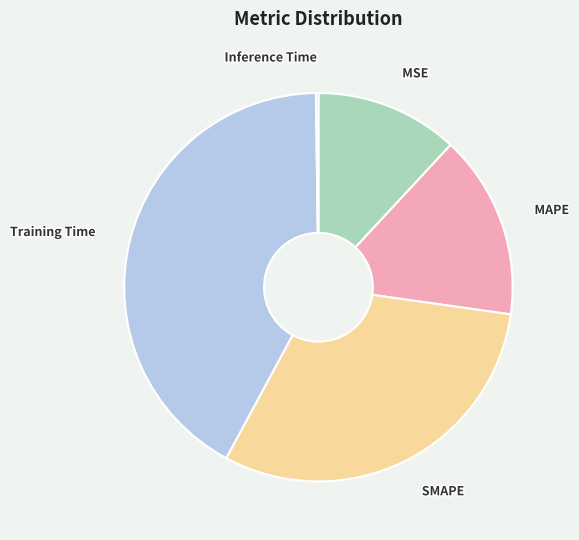

The SMAPE slice represents 31% of the pie. True or false?

True